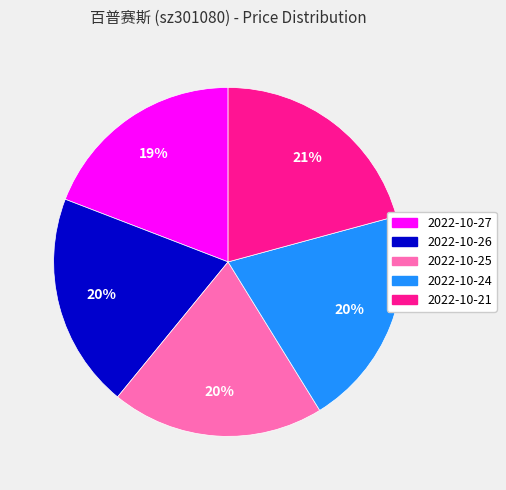

Do 2022-10-24 and 2022-10-26 together represent more than half of the pie?

No